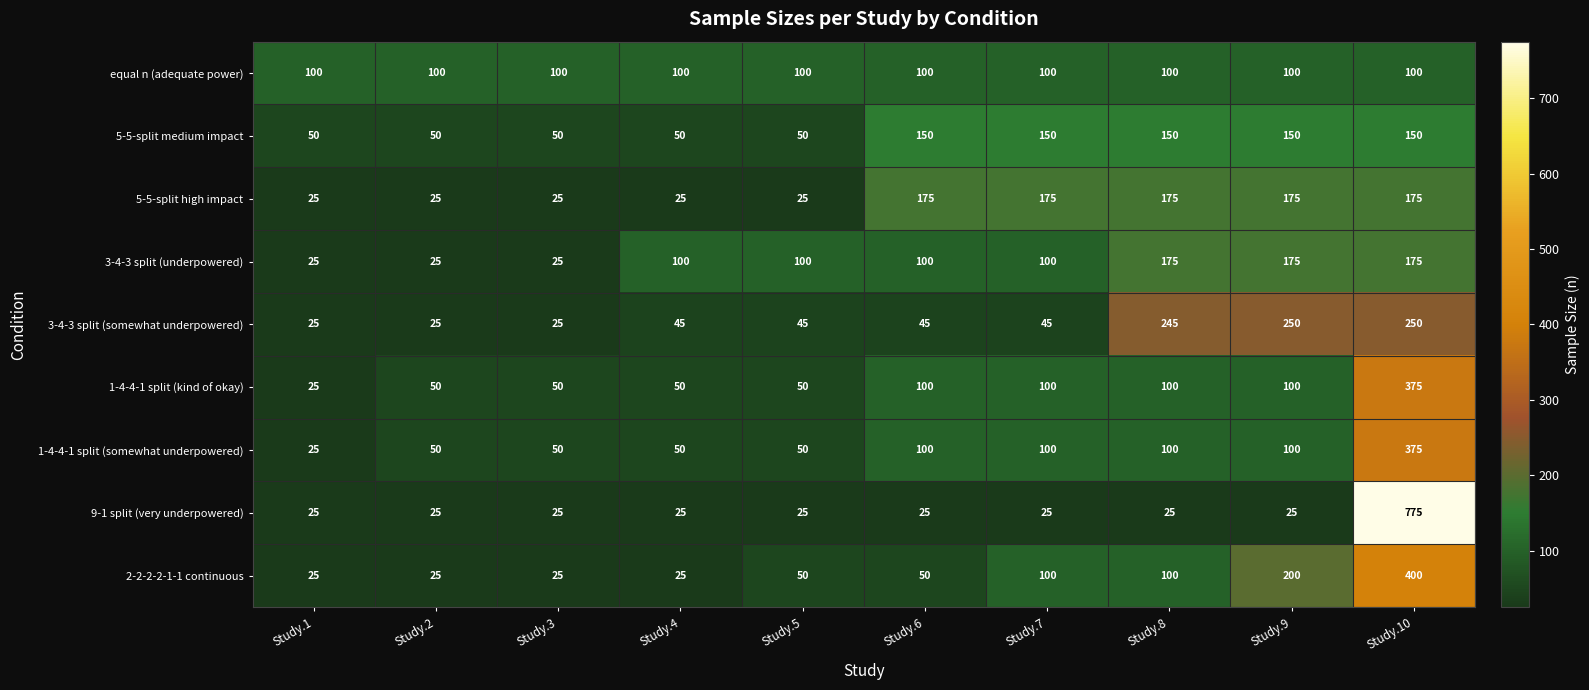

True or false: 3-4-3 split (underpowered) has a value of 100 at Study.7.

True